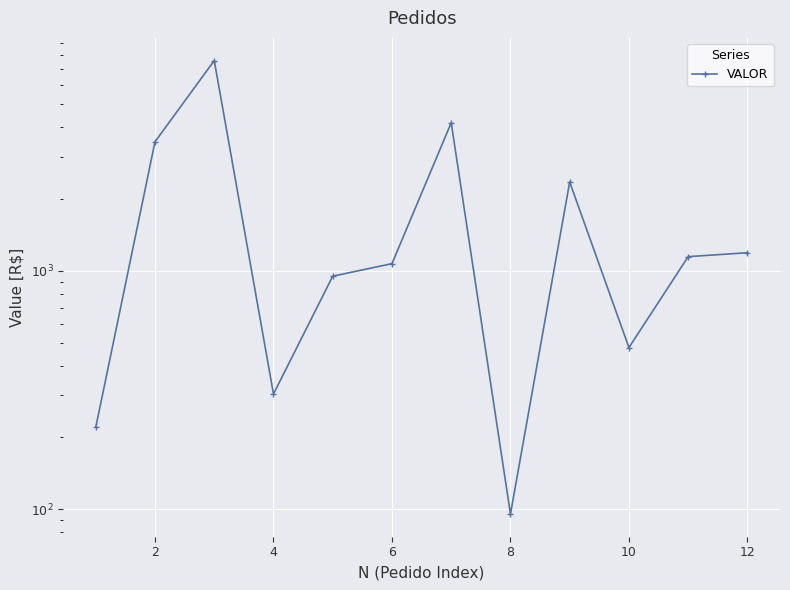

True or false: there are more than 0 points higher than both neighbors.

True